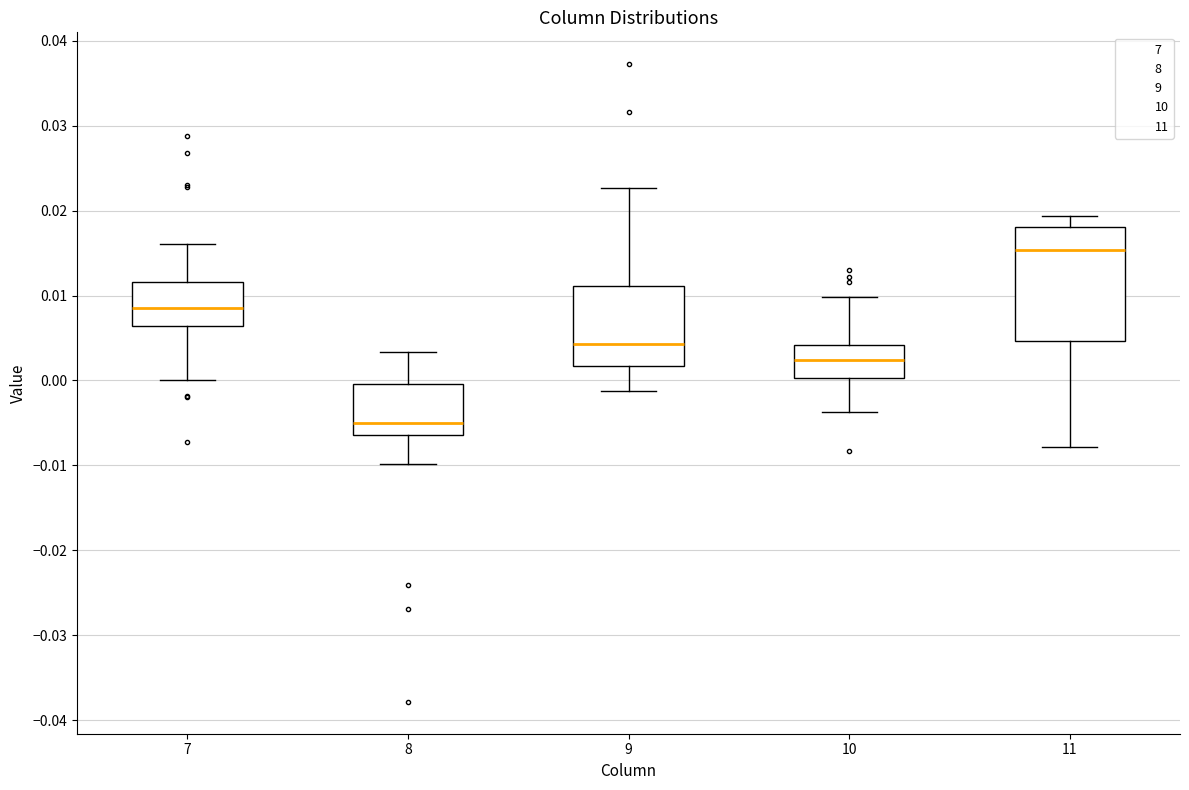

Which box has the lowest median line?

8